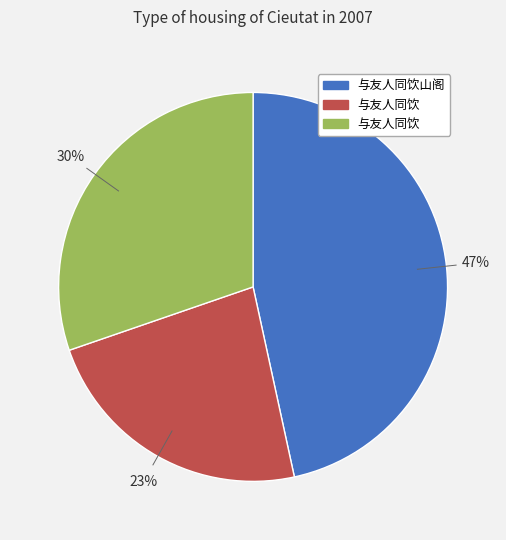

Does any single category account for the majority?

No